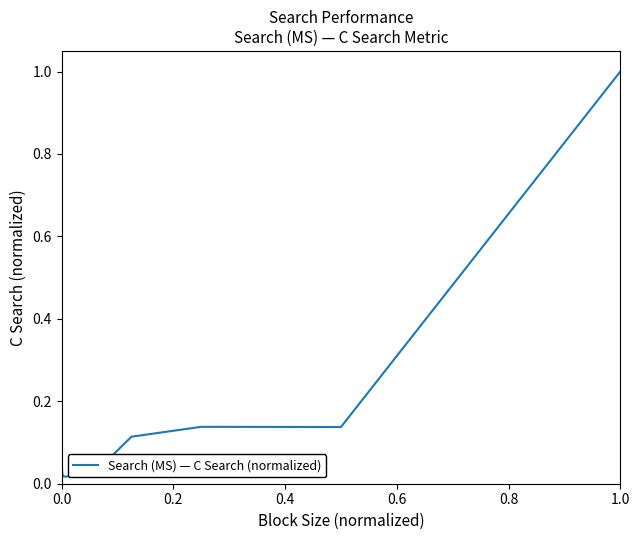

What is the greatest value displayed?

1.0